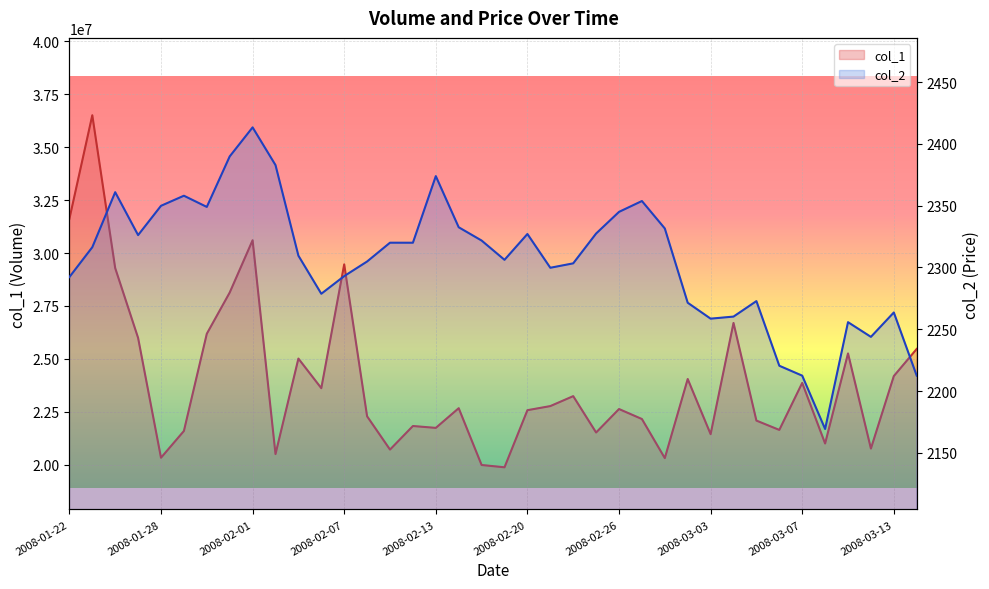

At how many categories does at least one series exceed 32300694?

1